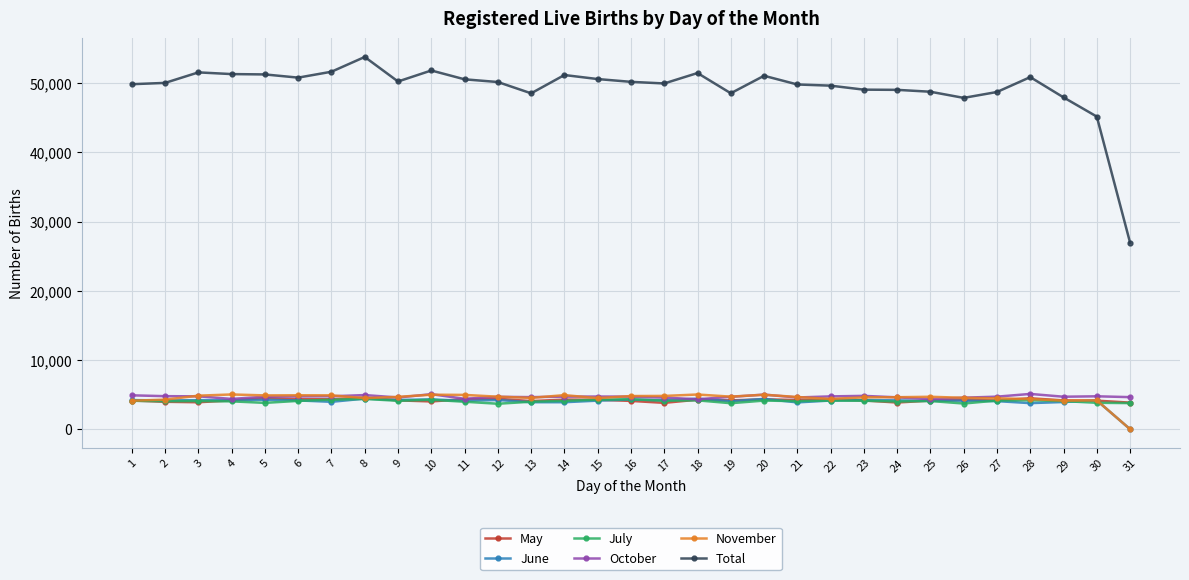

True or false: Total and May cross at least once.

False